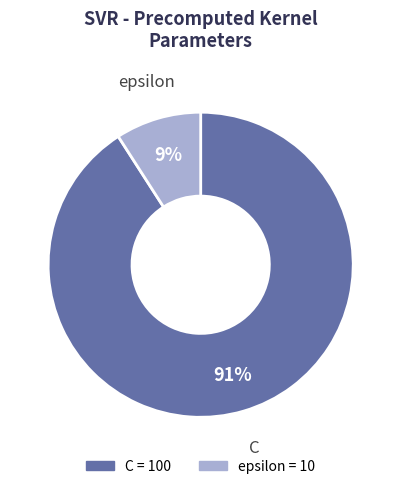

Is the sum of C and epsilon greater than half?

Yes